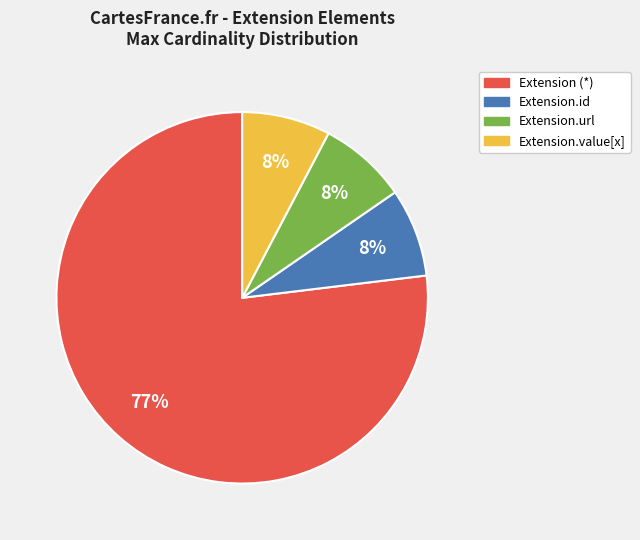

To the nearest percent, what is the average slice percentage?

25%